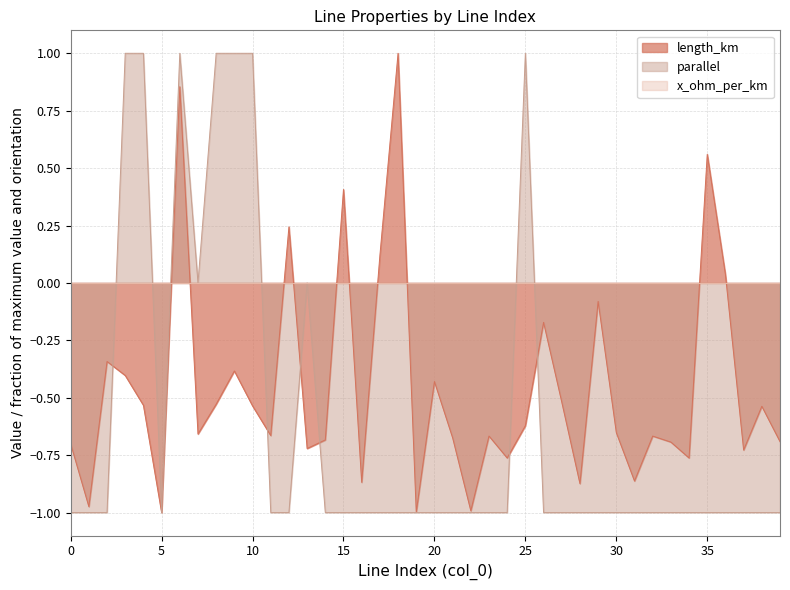

How many times do length_km and parallel cross each other?

6